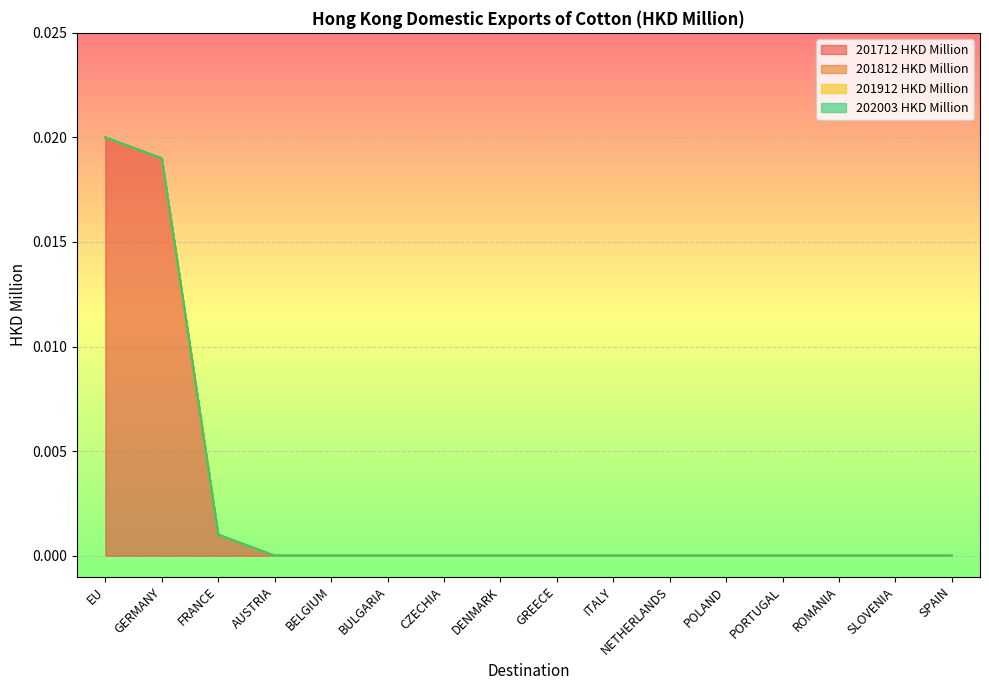

Rank the series at BELGIUM from highest to lowest value.

201712, 201812, 201912, 202003